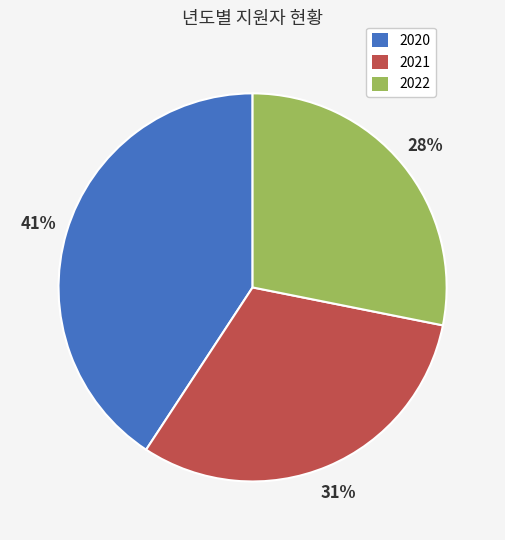

Rank the categories by value from lowest to highest.

2022, 2021, 2020